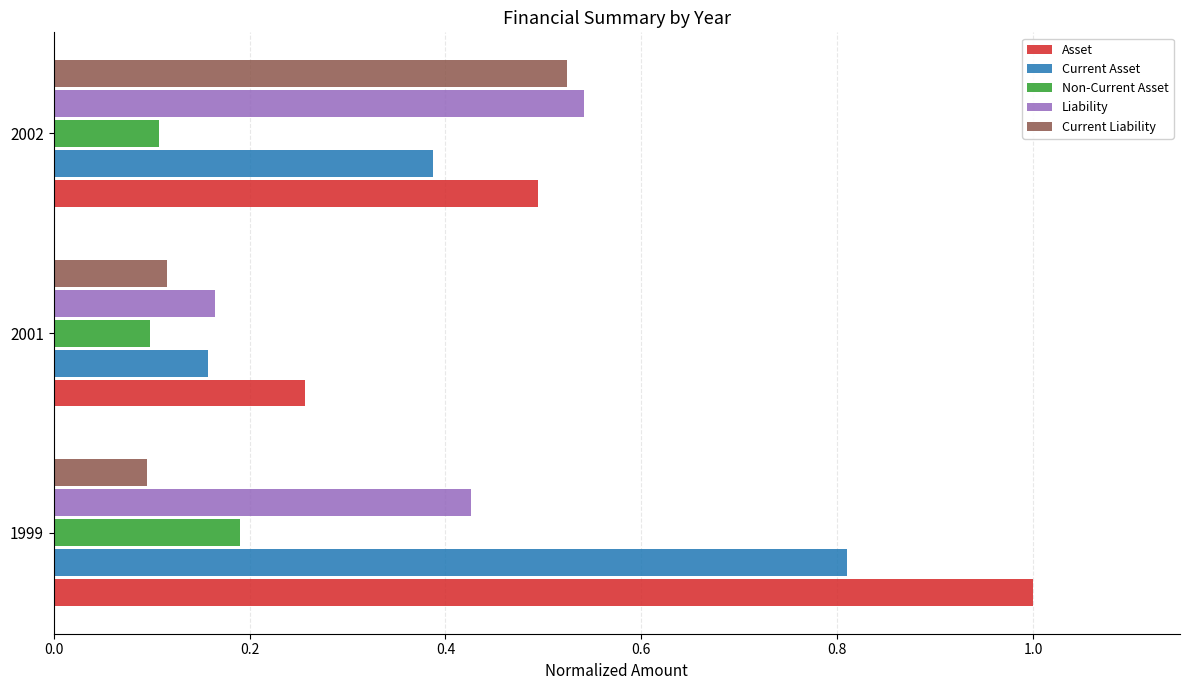

Between 1999 and 2001, which series saw the biggest shift?

Asset